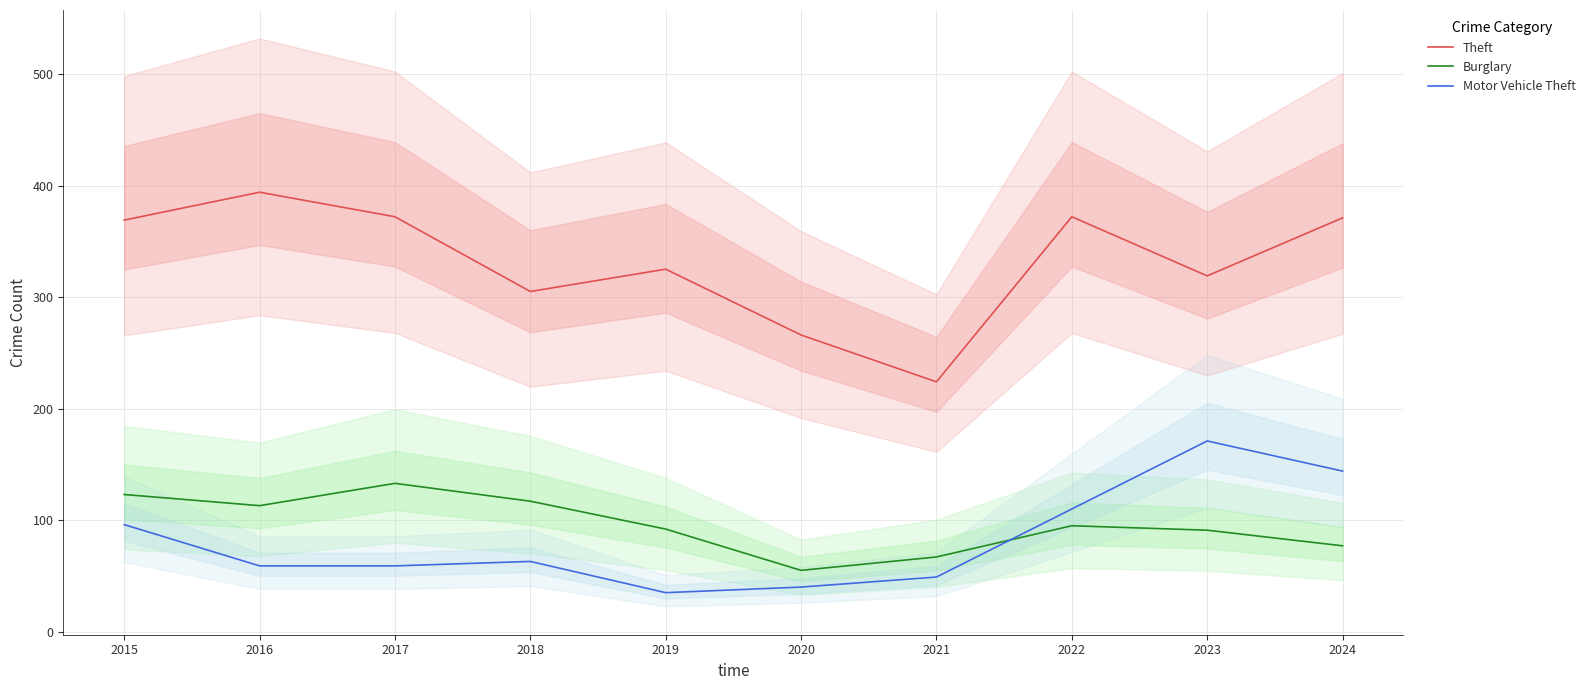

Reading left to right, what are all the values shown in this chart?

Theft: 2015=369	2016=394	2017=372	2018=305	2019=325	2020=266	2021=224	2022=372	2023=319	2024=371
Burglary: 2015=123	2016=113	2017=133	2018=117	2019=92	2020=55	2021=67	2022=95	2023=91	2024=77
Motor Vehicle Theft: 2015=96	2016=59	2017=59	2018=63	2019=35	2020=40	2021=49	2022=110	2023=171	2024=144